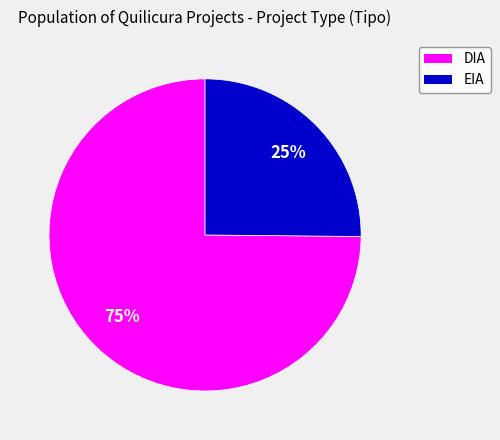

To the nearest percent, what is the combined percentage of DIA and EIA?

100%